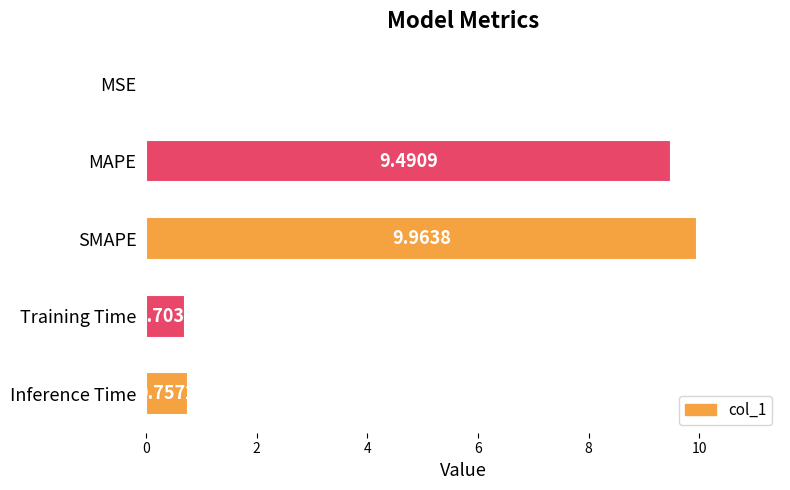

Between MAPE and Inference Time, which is larger?

MAPE